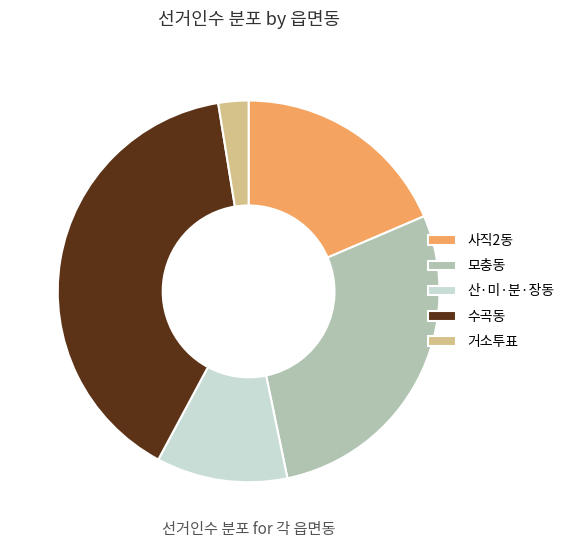

Is 모충동 the majority of the pie?

No